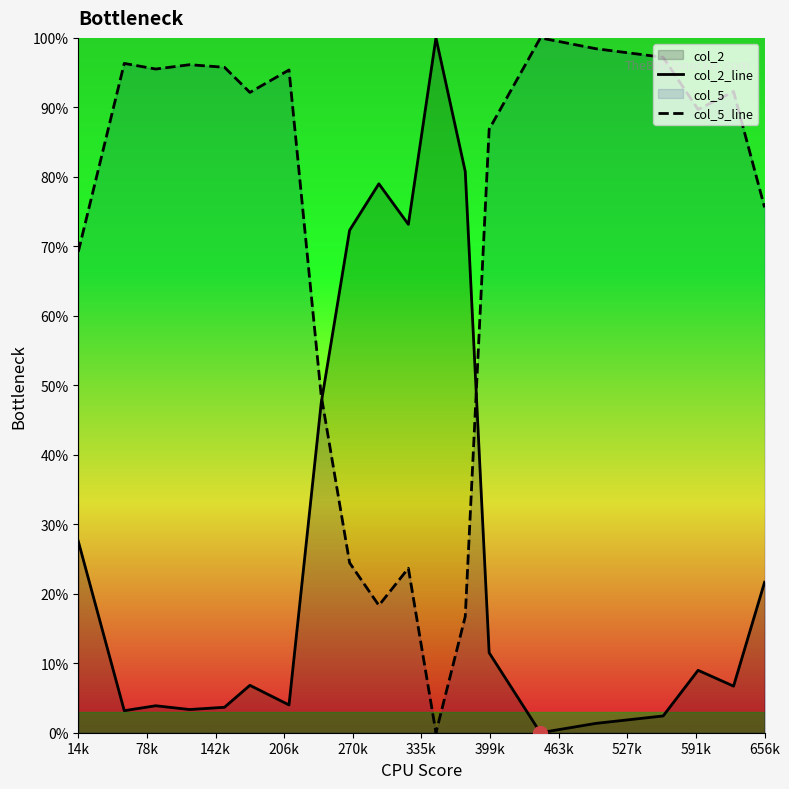

Is it true that col_2_line equals 27.6 at 14k?

True